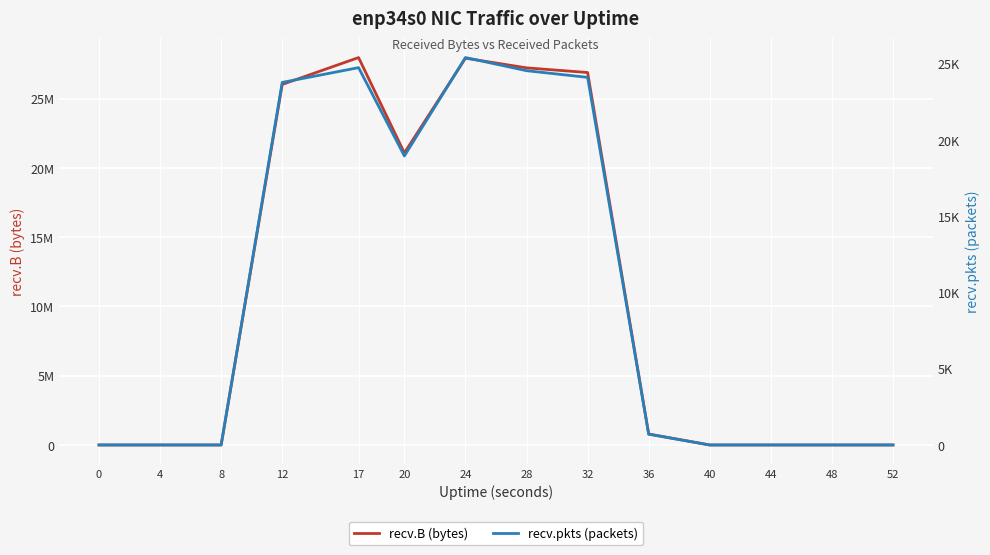

True or false: recv.pkts (packets) and recv.B (bytes) intersect in this chart.

False